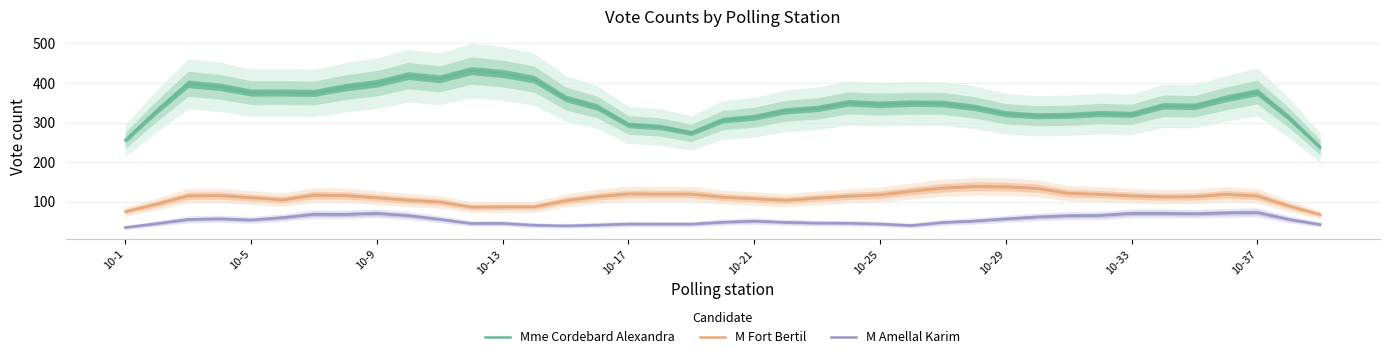

True or false: Mme Cordebard Alexandra has a value of 638.4 at 10-17.

False